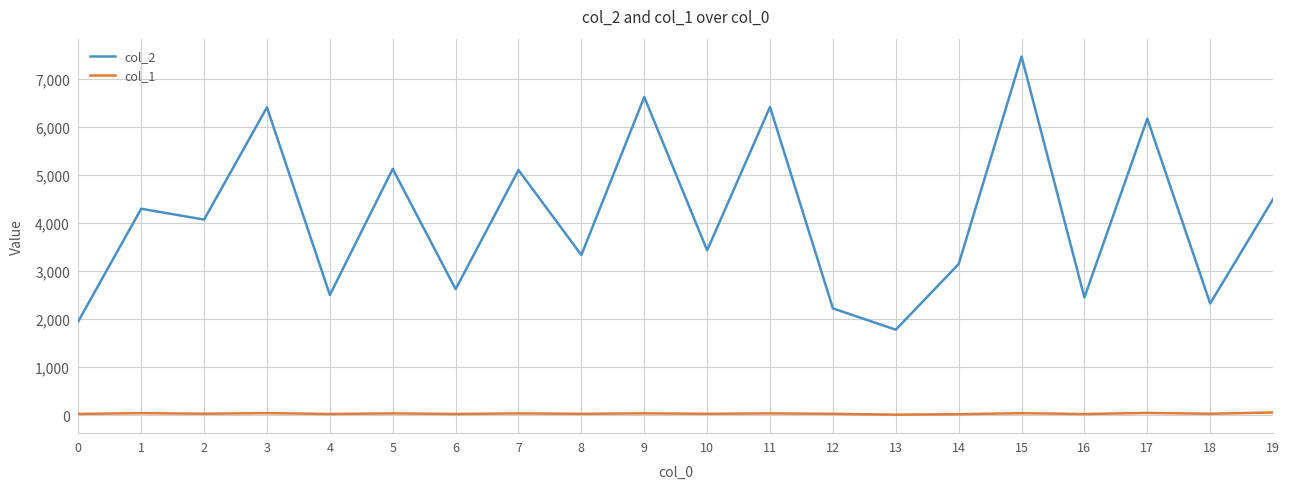

List the series in order of their overall mean, lowest first.

col_1, col_2